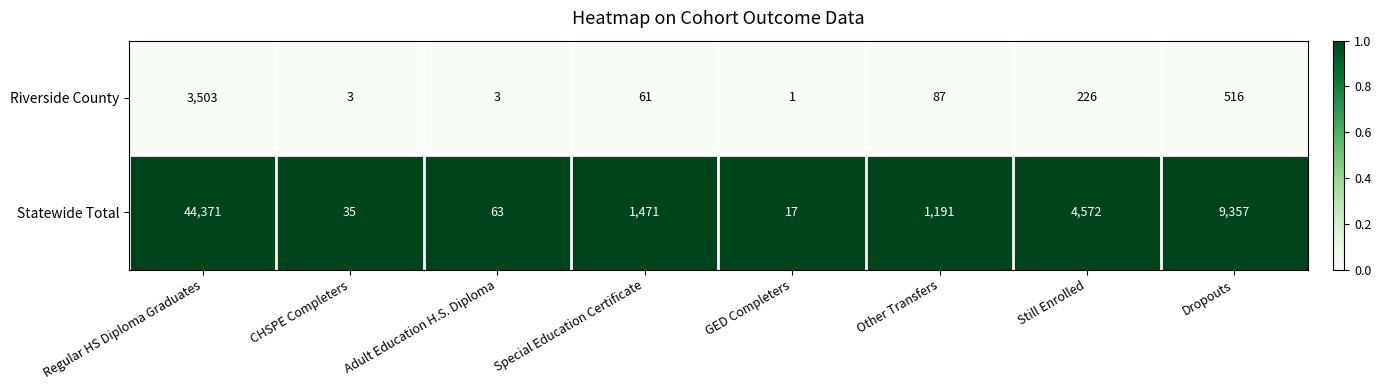

Reading left to right, list all the values displayed in this chart.

Riverside County: 3503	3	3	61	1	87	226	516
Statewide Total: 44371	35	63	1471	17	1191	4572	9357